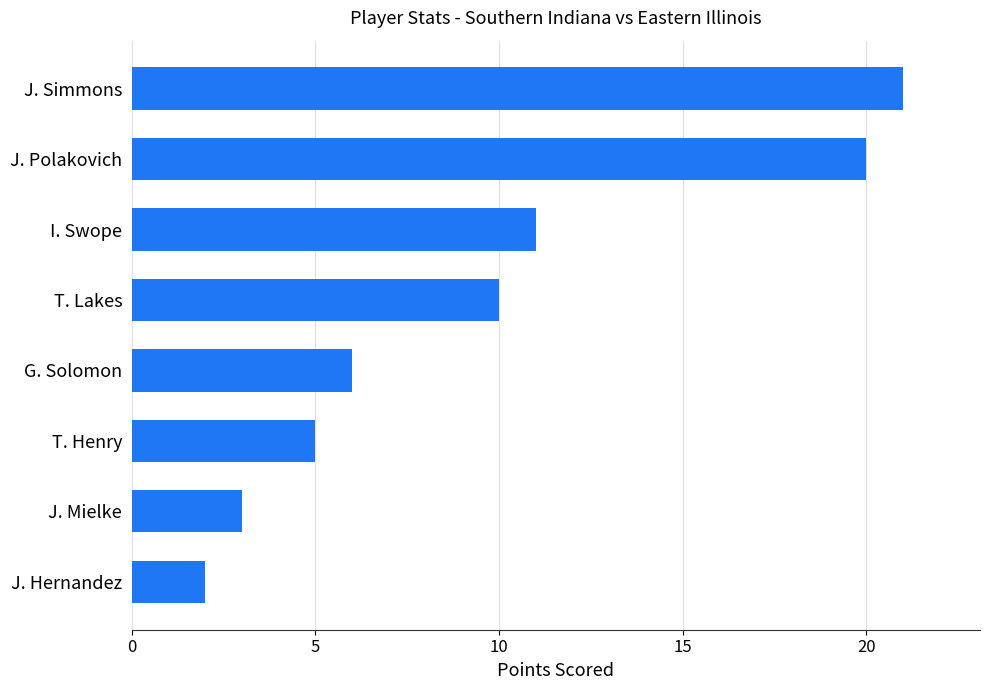

What is the sum of all values?

78